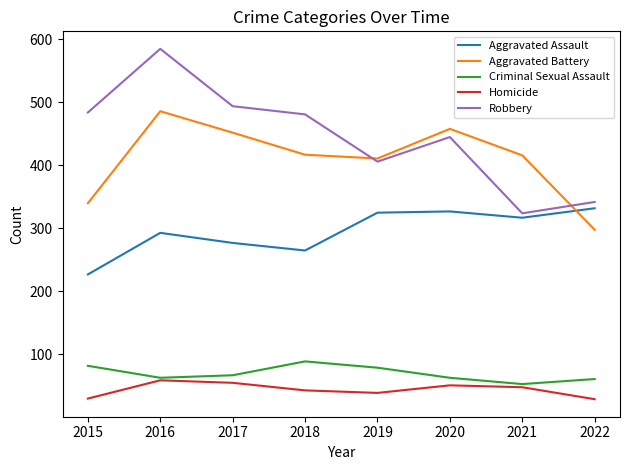

List the series in order of their peak value, lowest first.

Homicide, Criminal Sexual Assault, Aggravated Assault, Aggravated Battery, Robbery